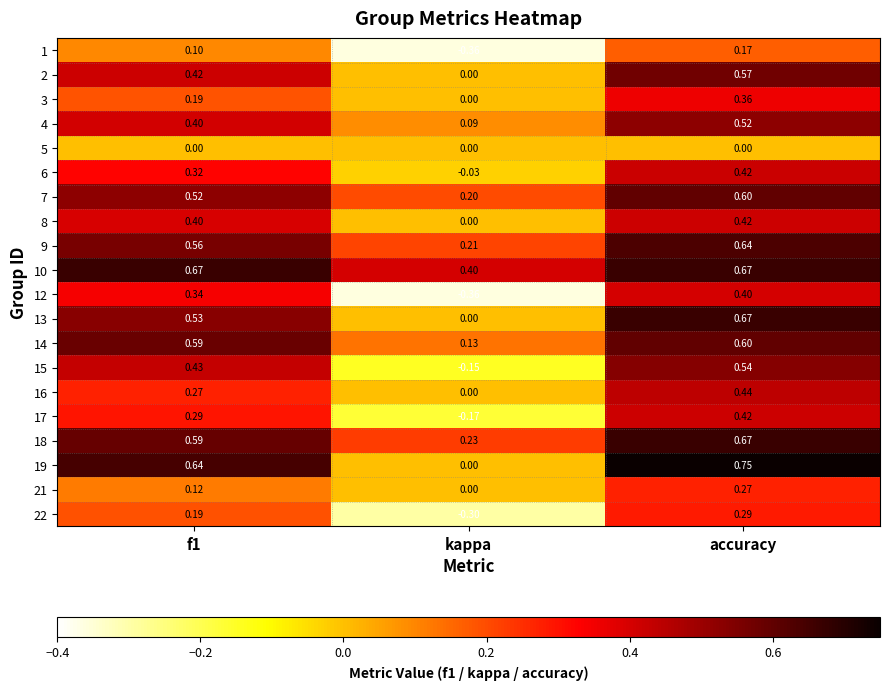

Is the value of 1 at kappa greater than the value of 13 at f1?

No